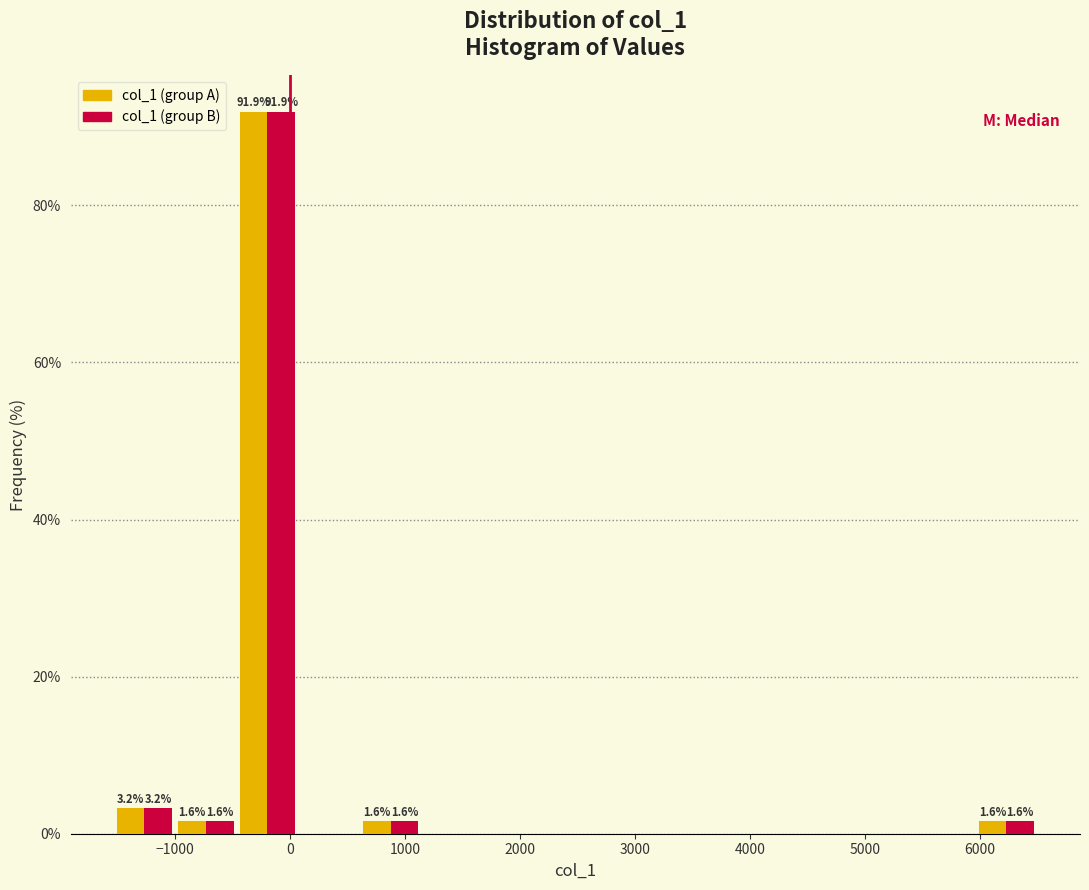

In the col_1 (group B) series, which range on the x-axis has the tallest bar?

-500 to 100